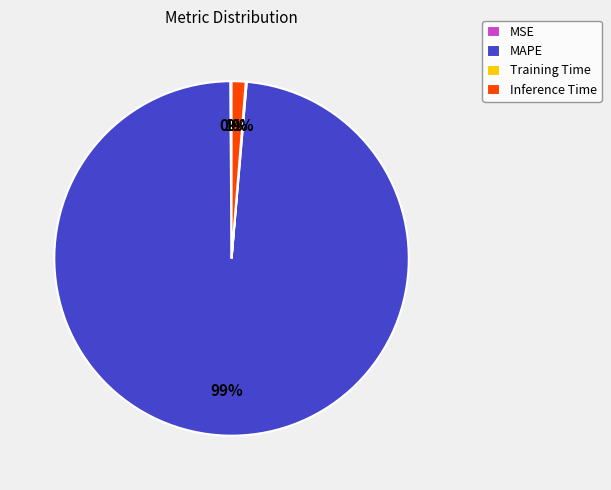

Between MAPE and Inference Time, which is larger?

MAPE